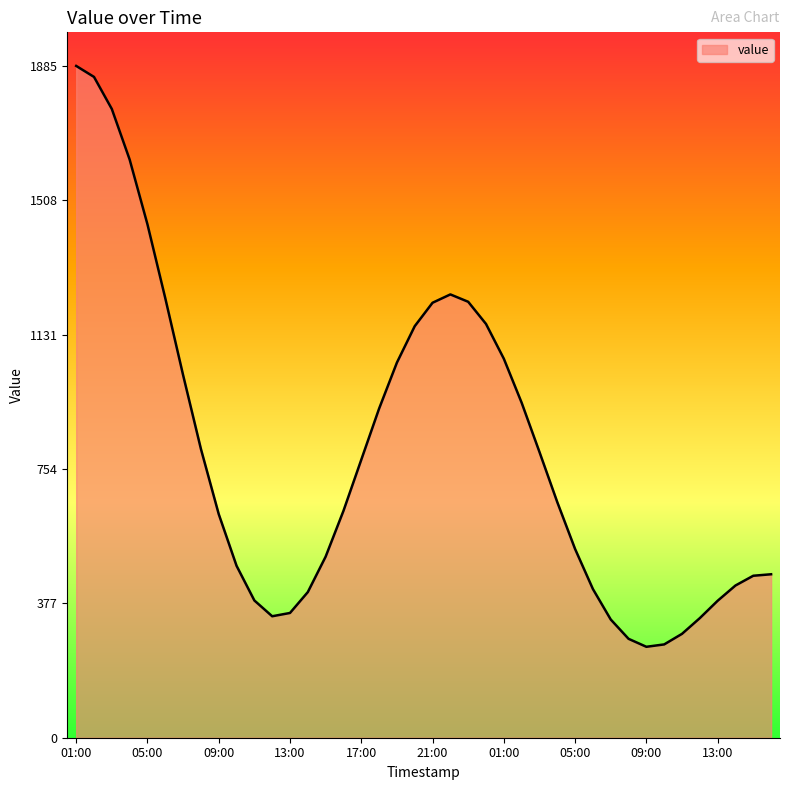

What is the difference between the maximum and minimum values?

1630.0